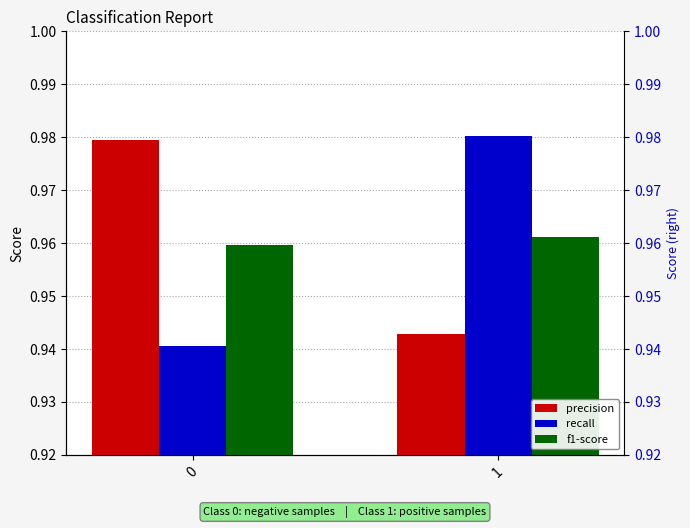

Which series has the largest range (max minus min)?

recall